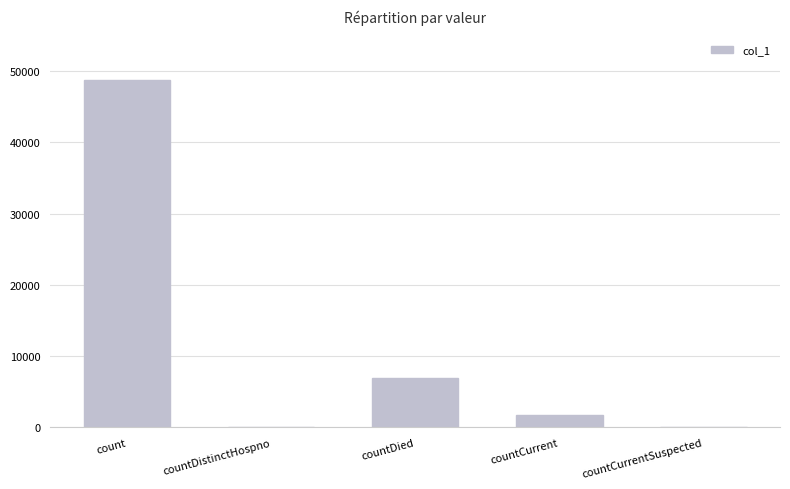

At which label does the data first exceed 1679?

count